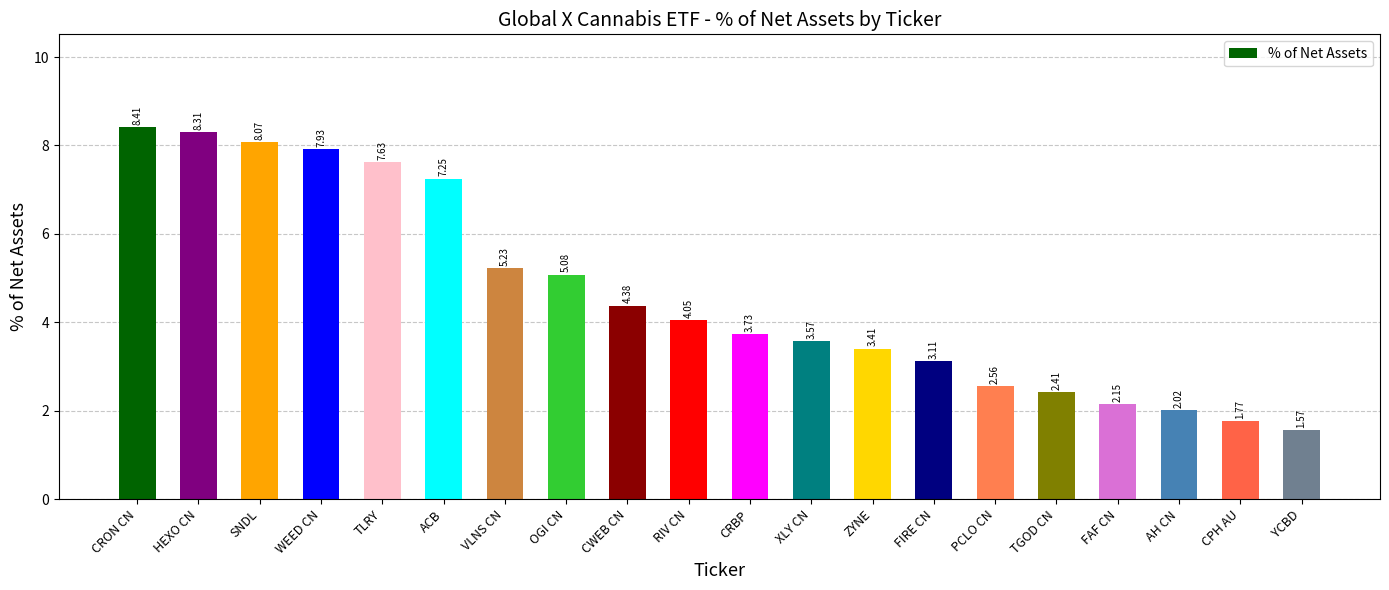

What is the greatest value displayed?

8.4